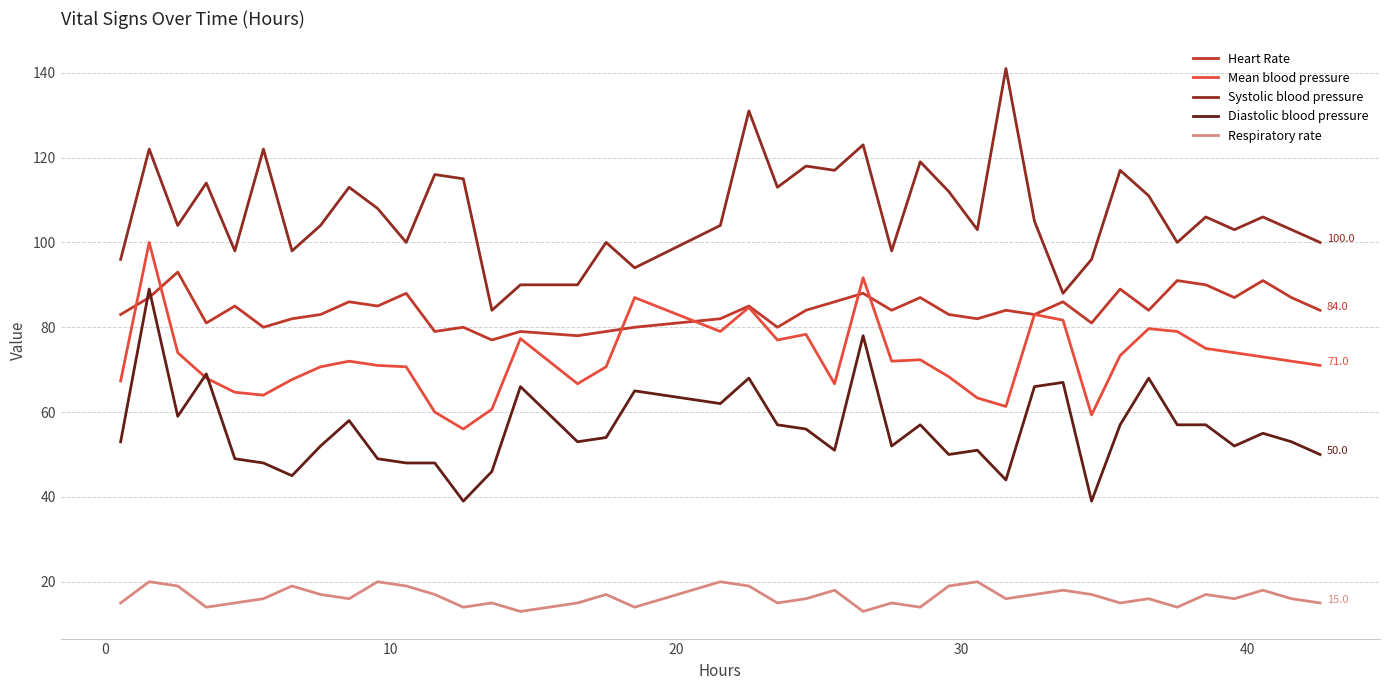

True or false: Systolic blood pressure and Diastolic blood pressure cross at least once.

False